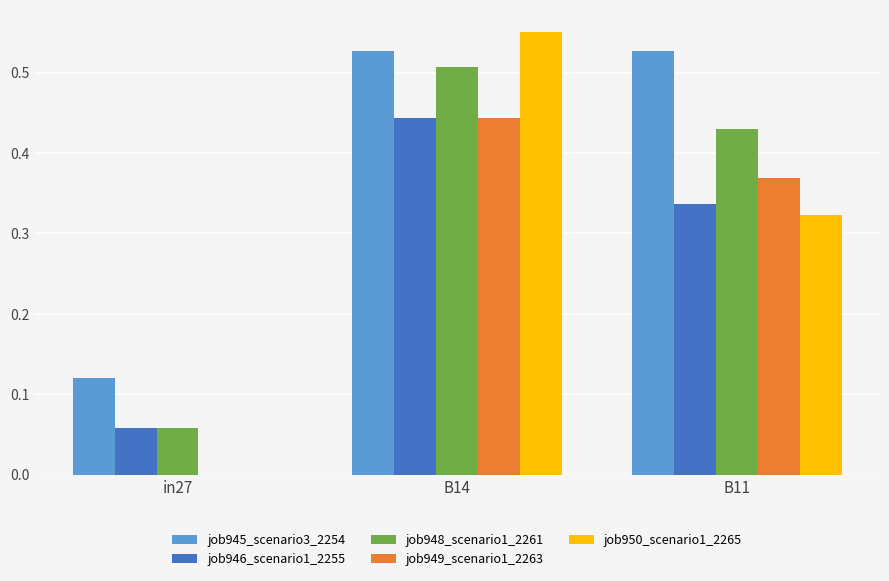

Between in27 and B11, which series saw the biggest shift?

job945_scenario3_2254